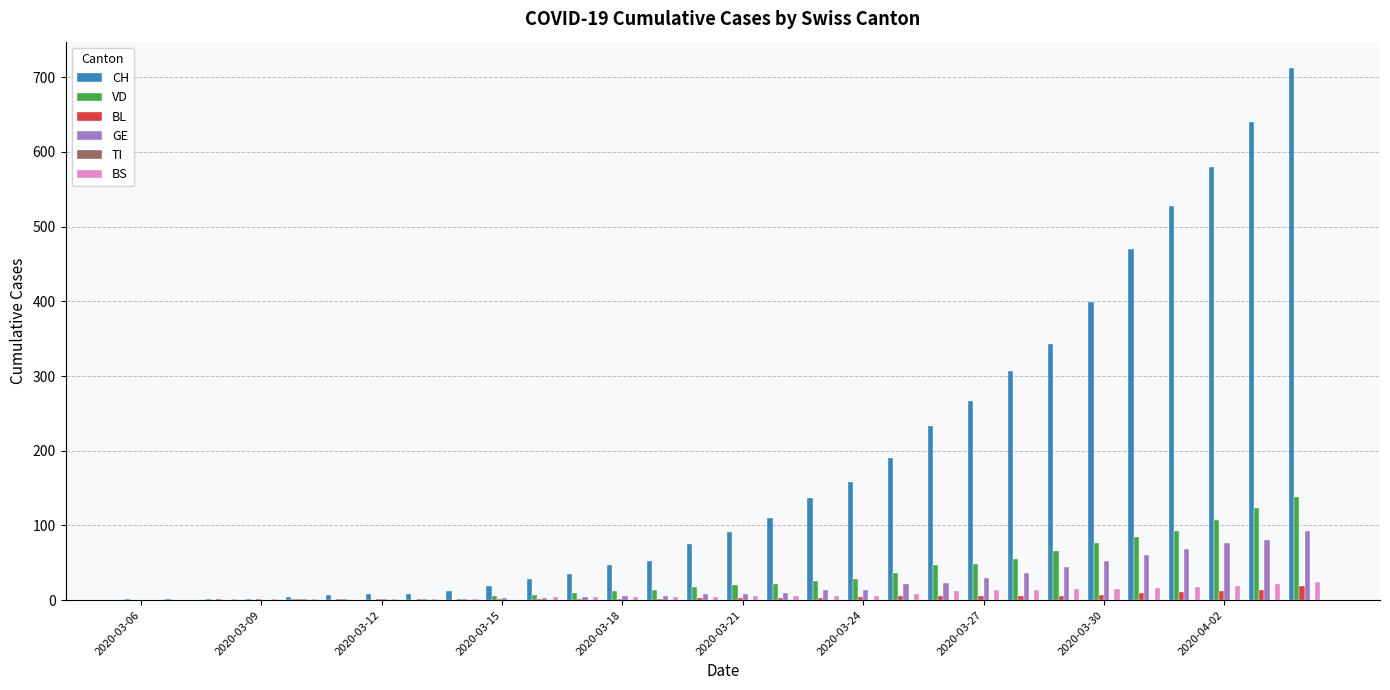

What is the sum of all BS values?

220